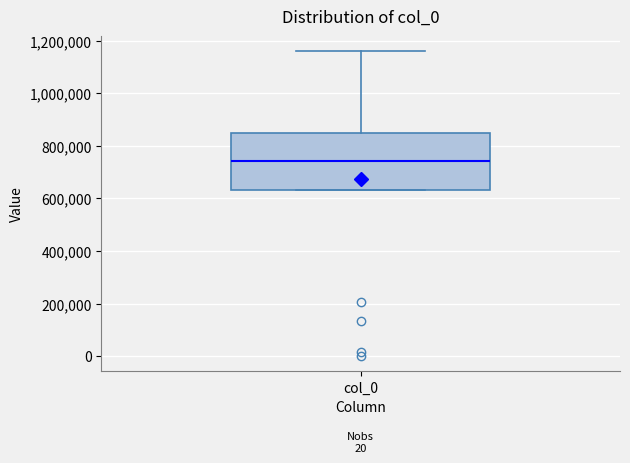

Read this box plot against the y-axis: the position of the median line, the range covered by the box, and the ends of both whiskers. The values are not printed on the chart, so give them approximately, as read against the axis.

median 740000, box 640000 to 840000, whiskers 640000 to 1160000